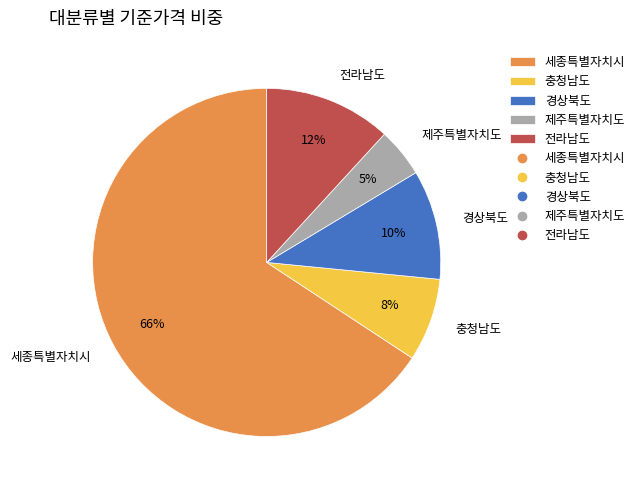

What is the smallest slice in the pie chart?

제주특별자치도